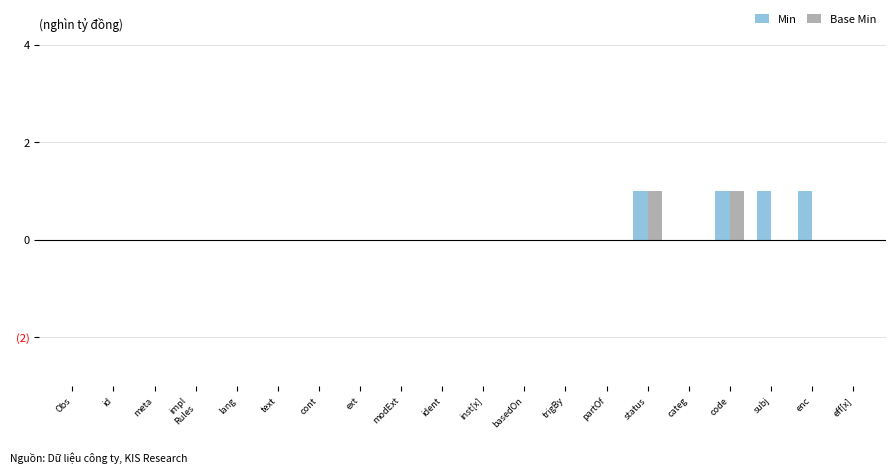

Which has a higher value, ext or trigBy?

ext